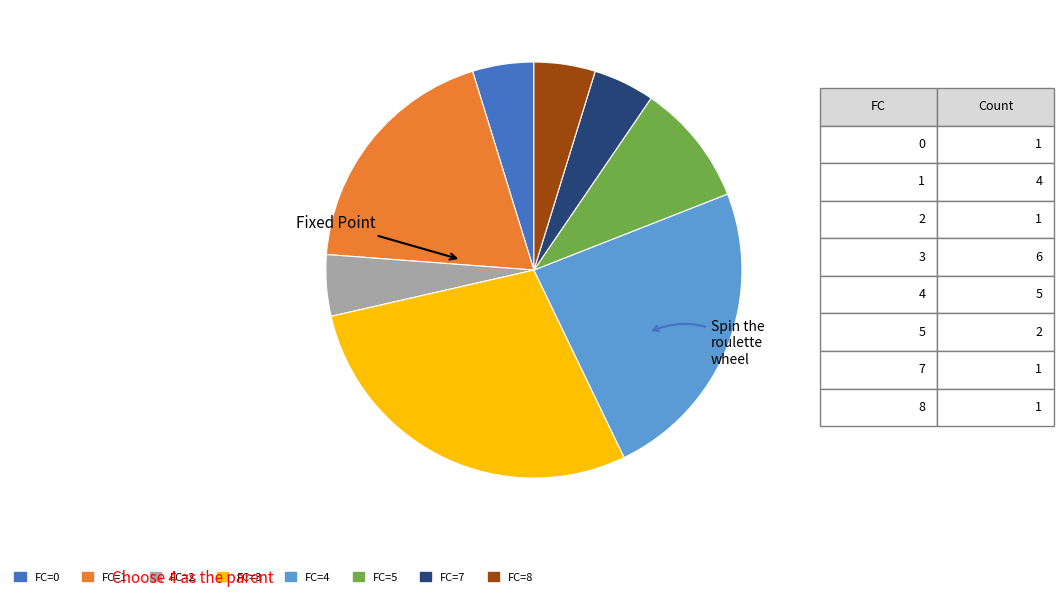

Does any single category account for the majority?

No